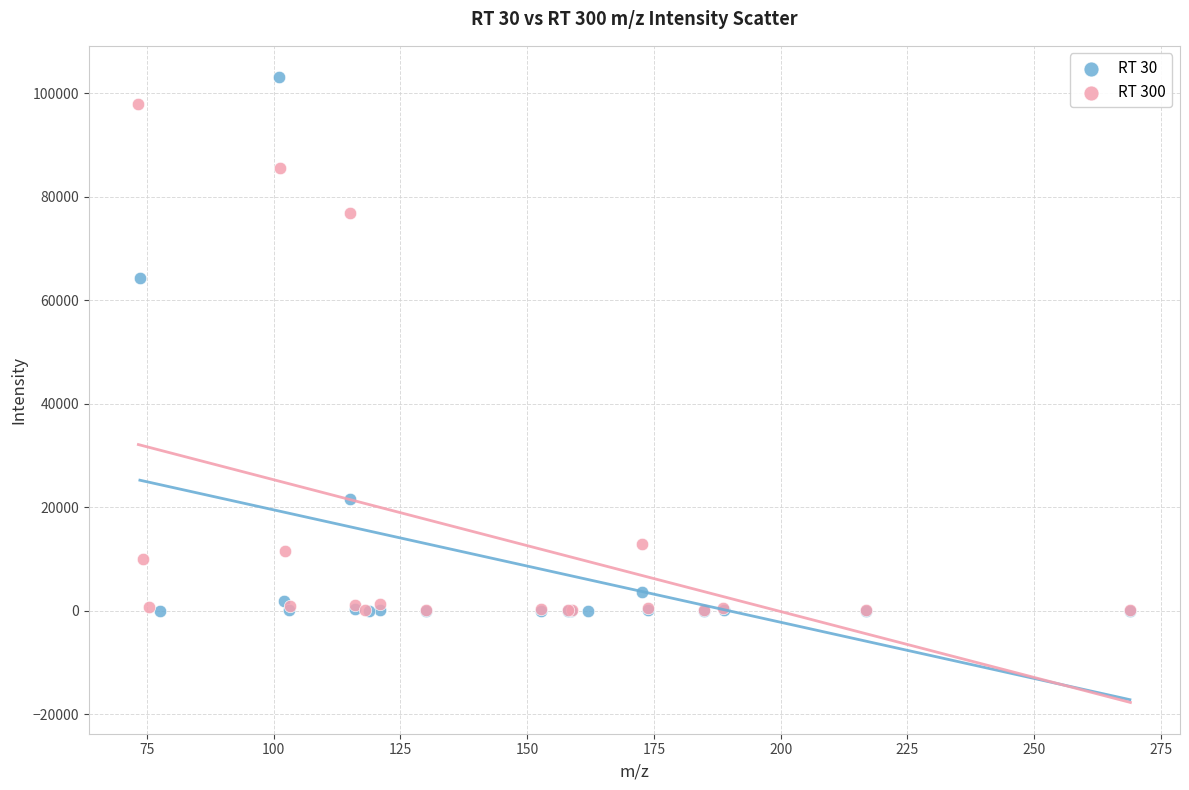

Which series has the largest Y range (max minus min)?

RT 30